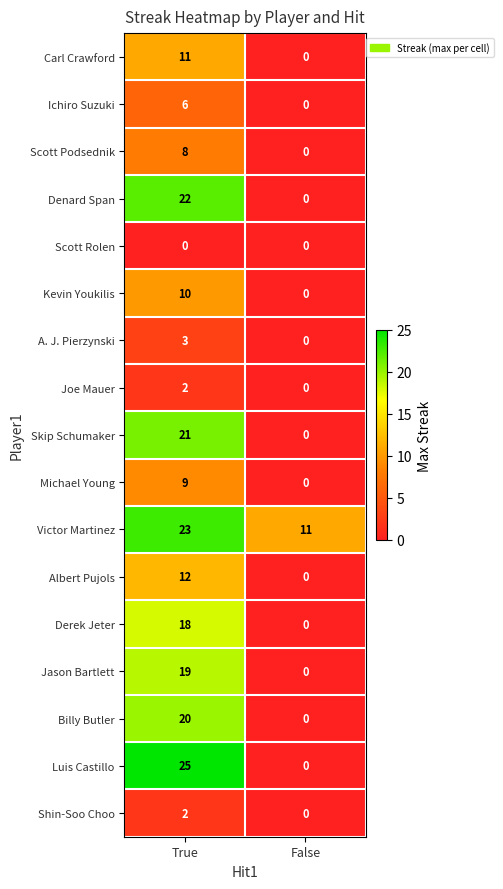

Rank the categories by Jason Bartlett value from highest to lowest.

True, False